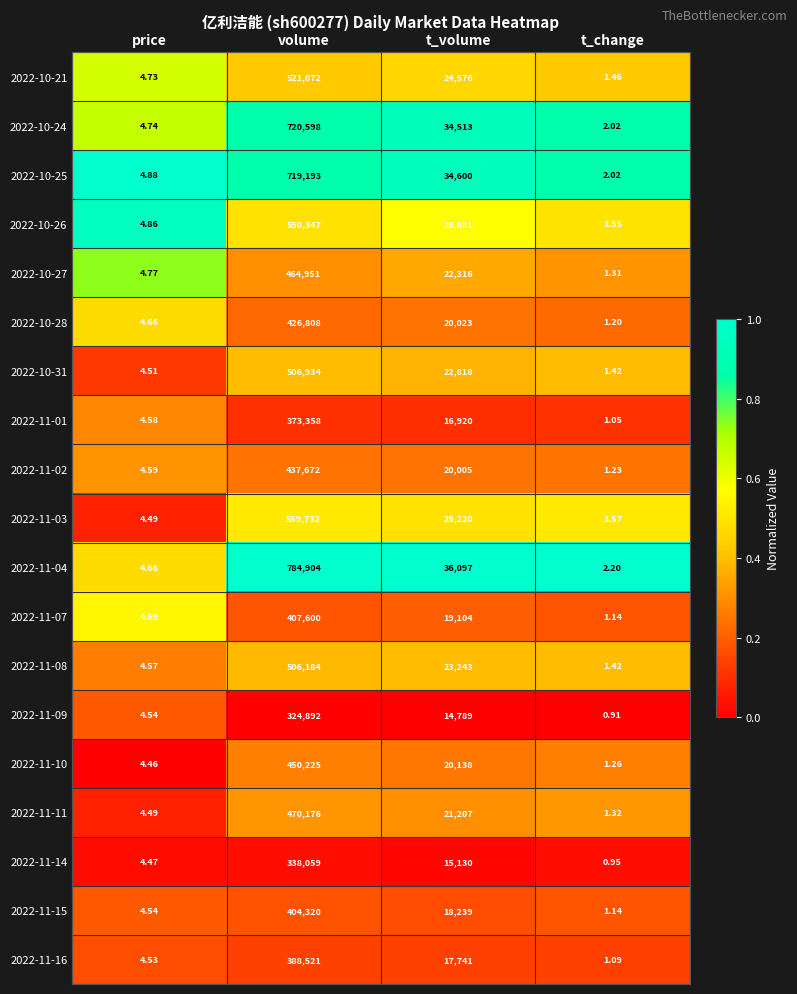

Is the value of 2022-11-14 at volume greater than the value of 2022-10-31 at price?

Yes